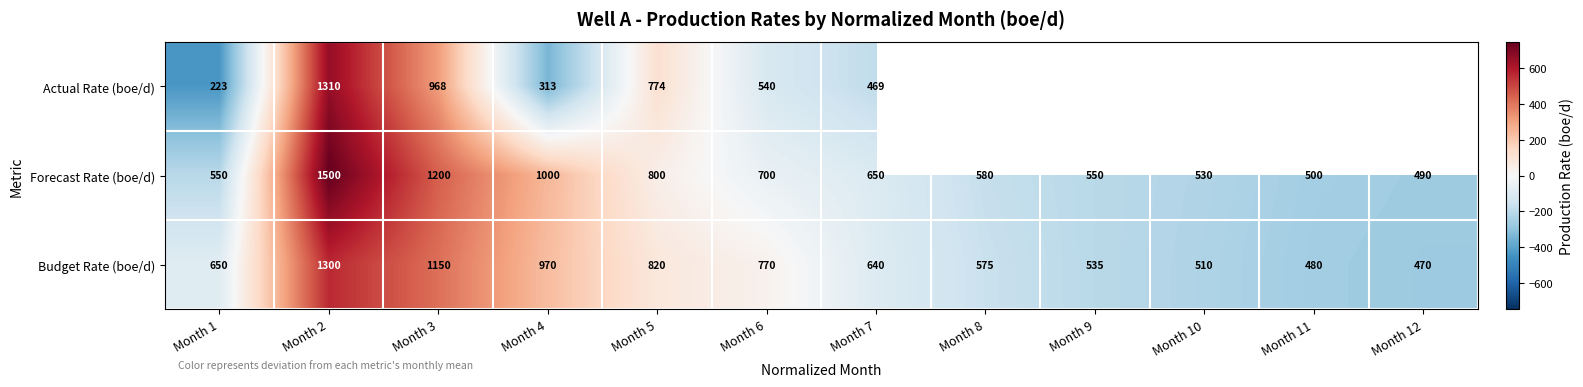

Which series changed the most between Month 2 and Month 5?

Forecast Rate (boe/d)